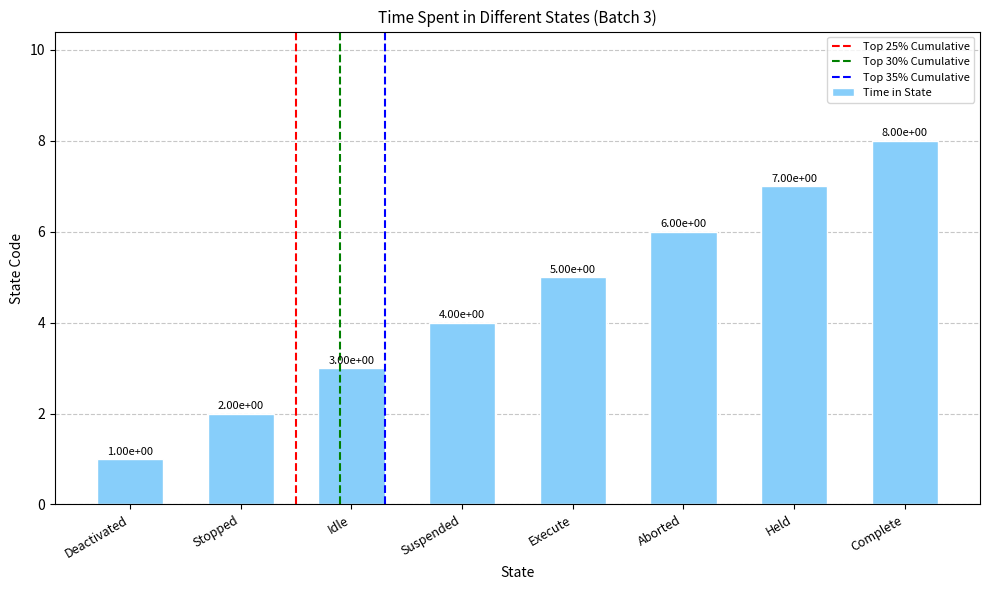

What value does the data have at Held?

7